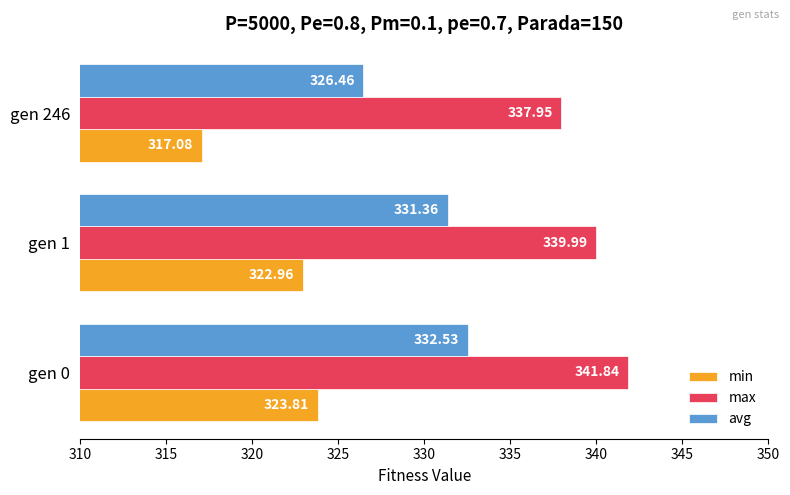

What is the average value of the max series?

339.9